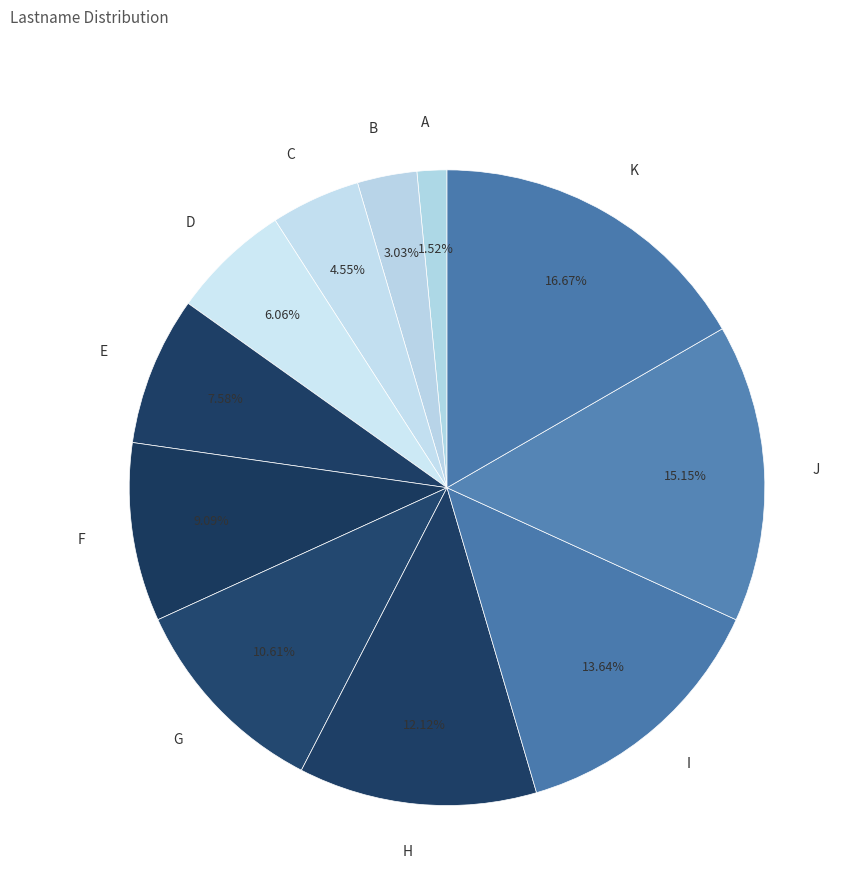

Does B account for over 50% of the chart?

No